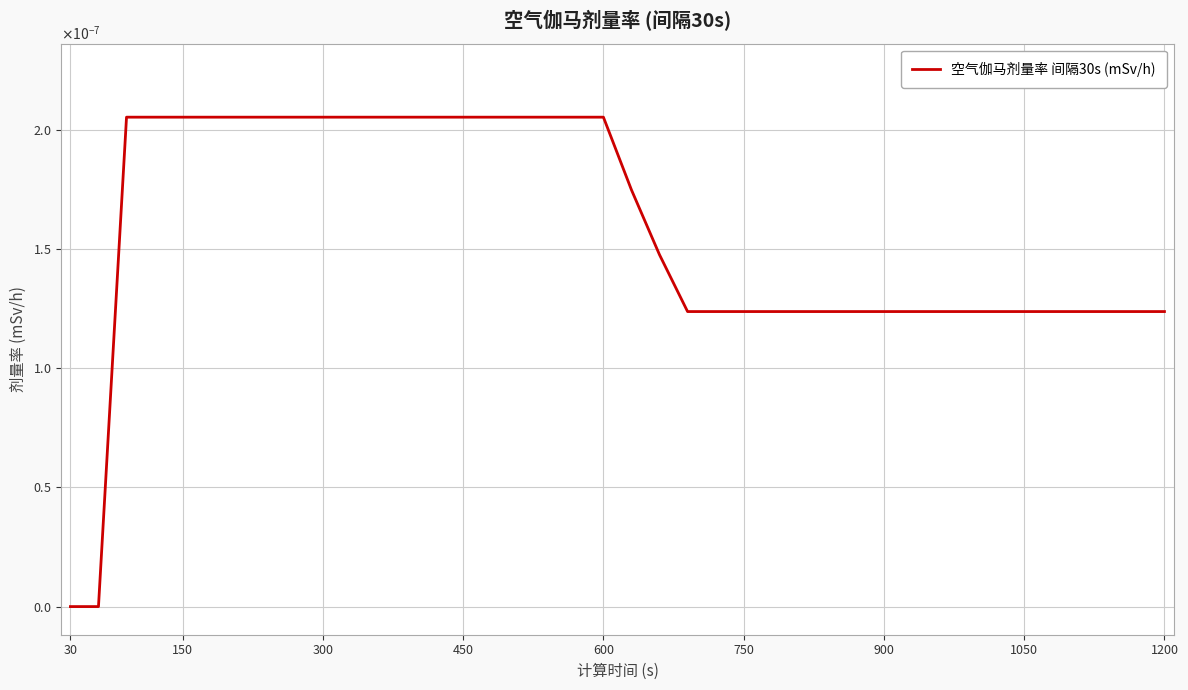

Does the chart display data point markers on the line(s)?

No